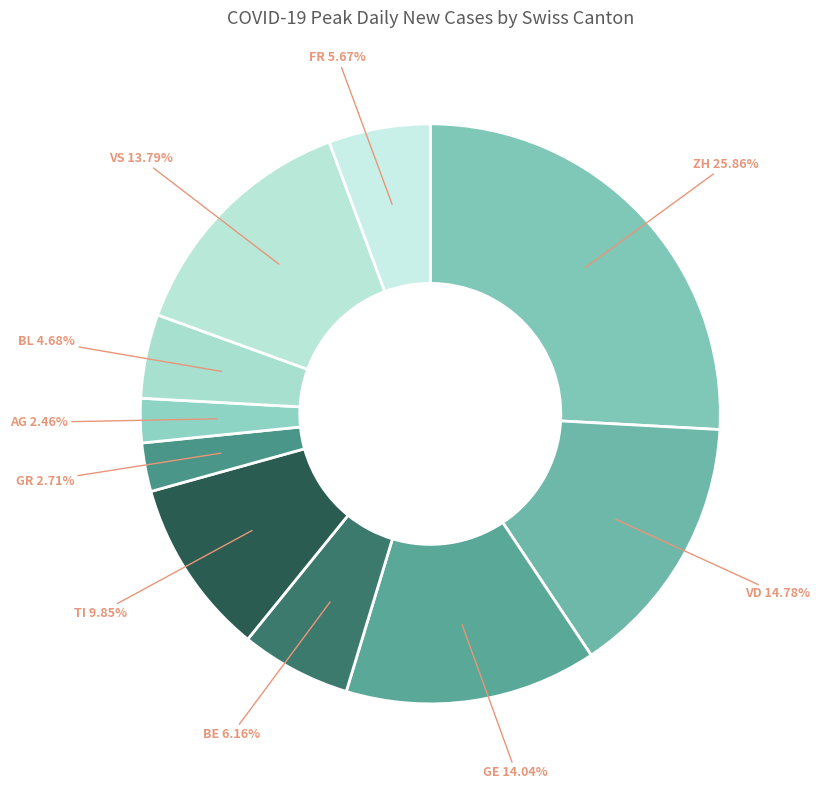

Between VD and ZH, which is larger?

ZH